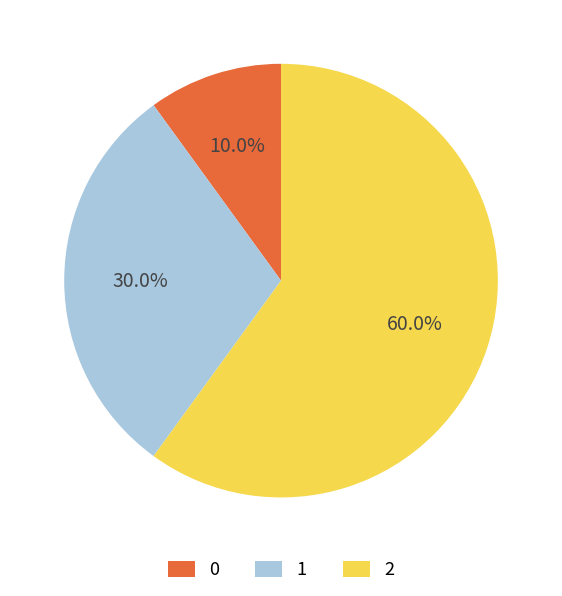

What percentage is NOT represented by 2?

40.0%